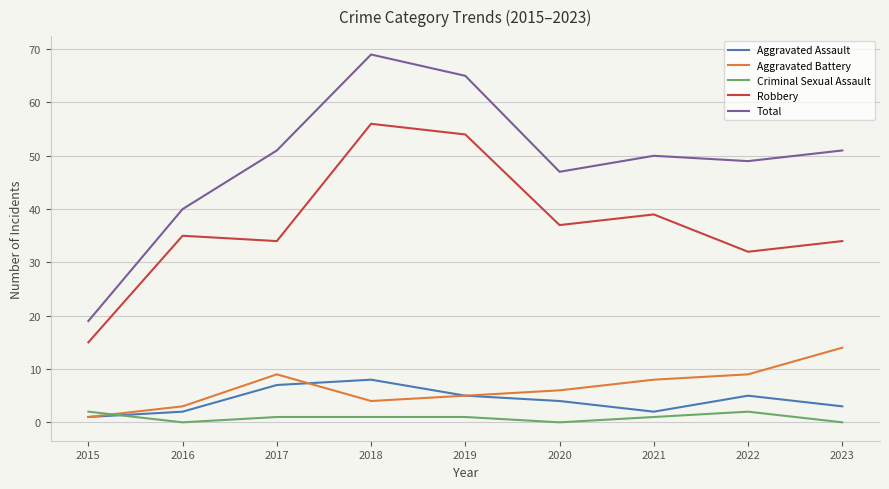

Which series has the widest spread of values?

Total